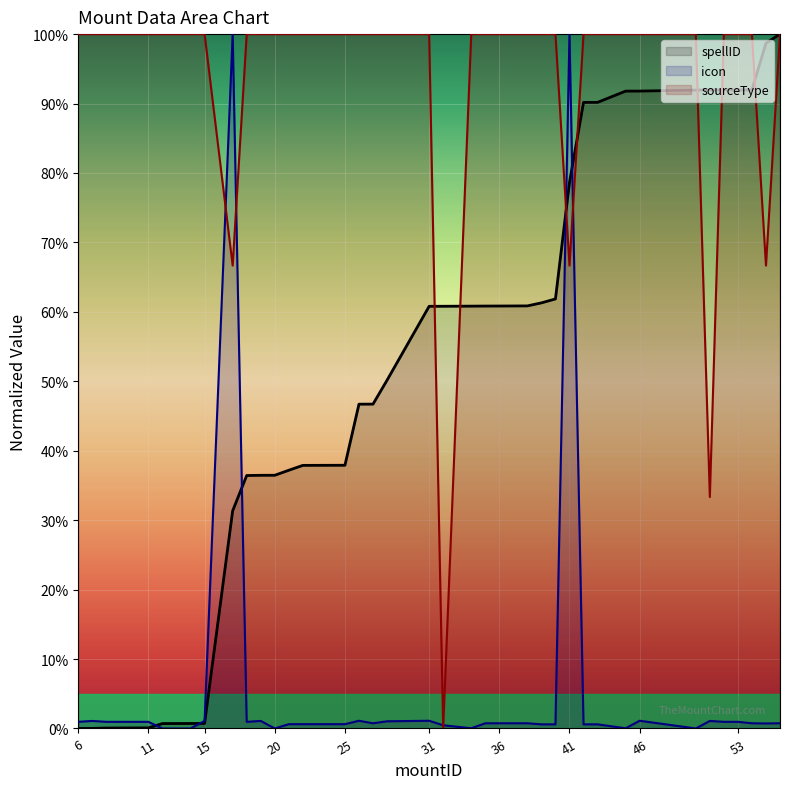

After their last crossing, which series has the higher values: icon or sourceType?

sourceType